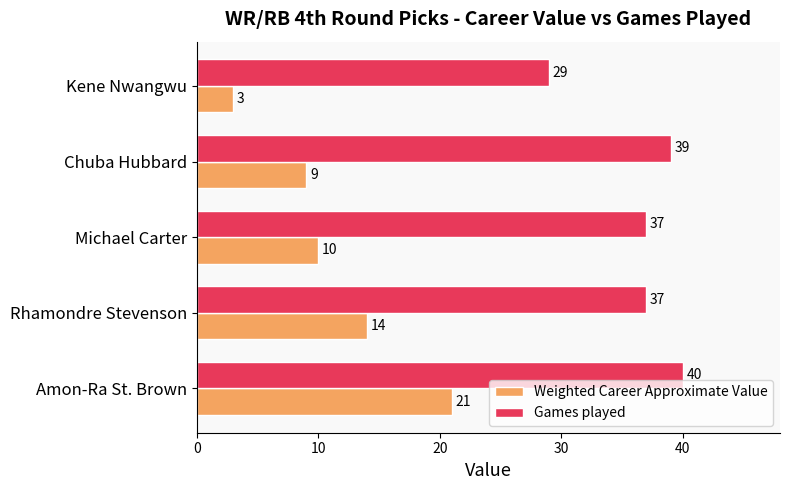

How many series are shown in this chart?

2